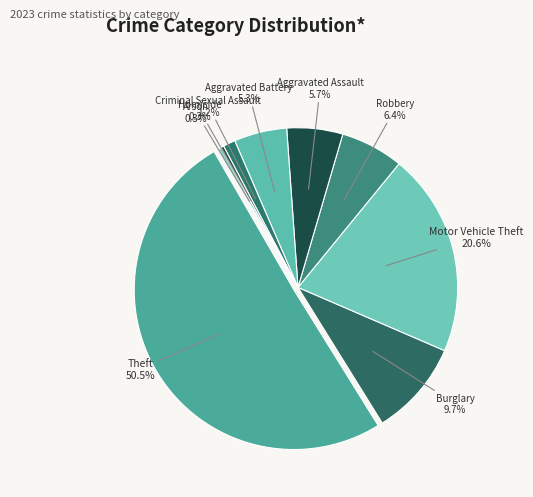

Is it true that Criminal Sexual Assault is 1% of the pie?

True